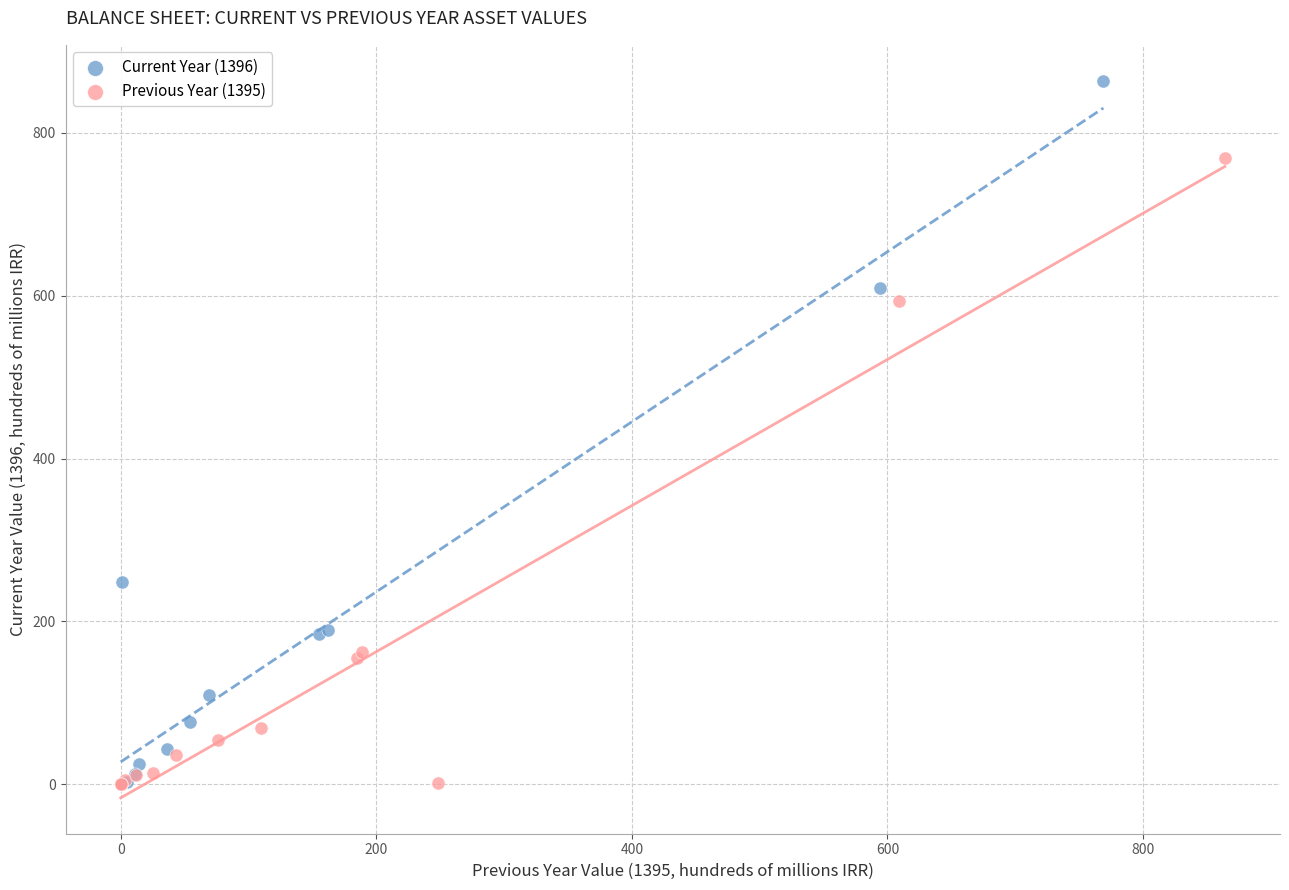

Which series reaches the maximum Y coordinate?

Current Year (1396)